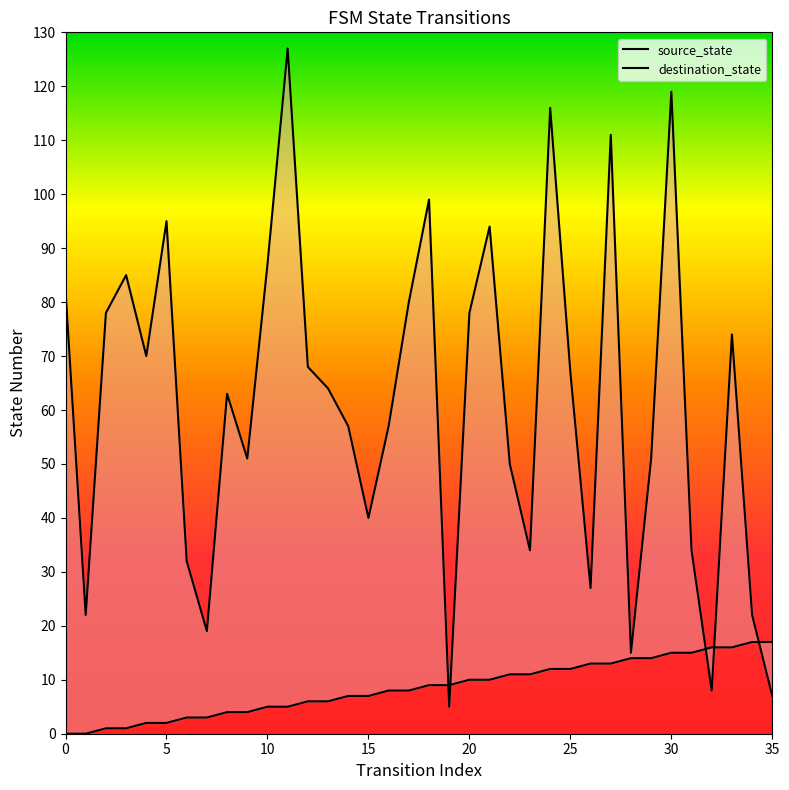

Which series has the largest total across all categories?

destination_state